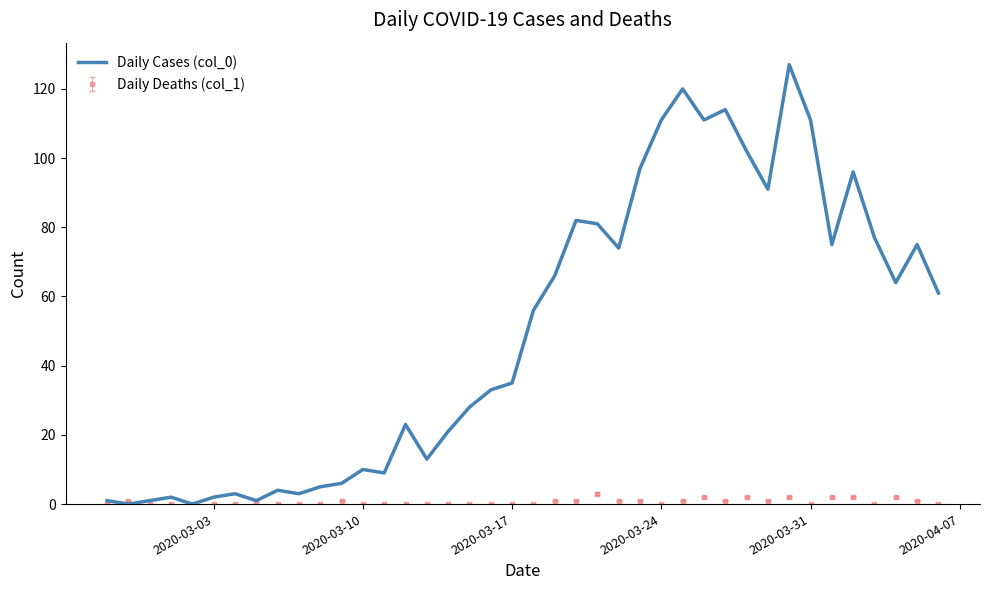

What is the maximum value shown in the chart?

127